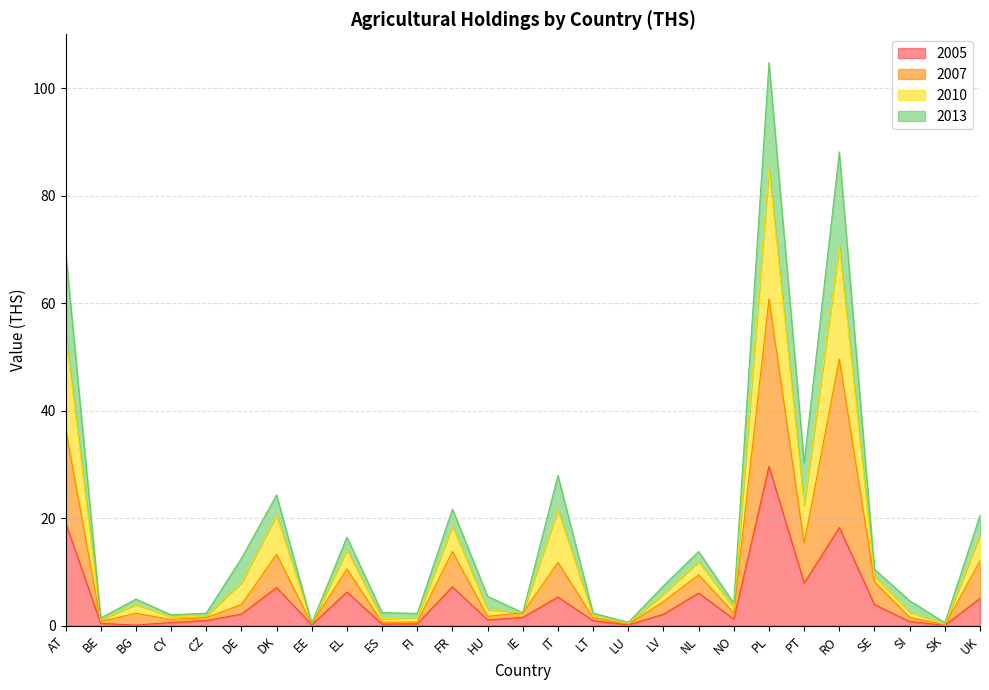

Which category has the lowest value in the 2007 series?

SK